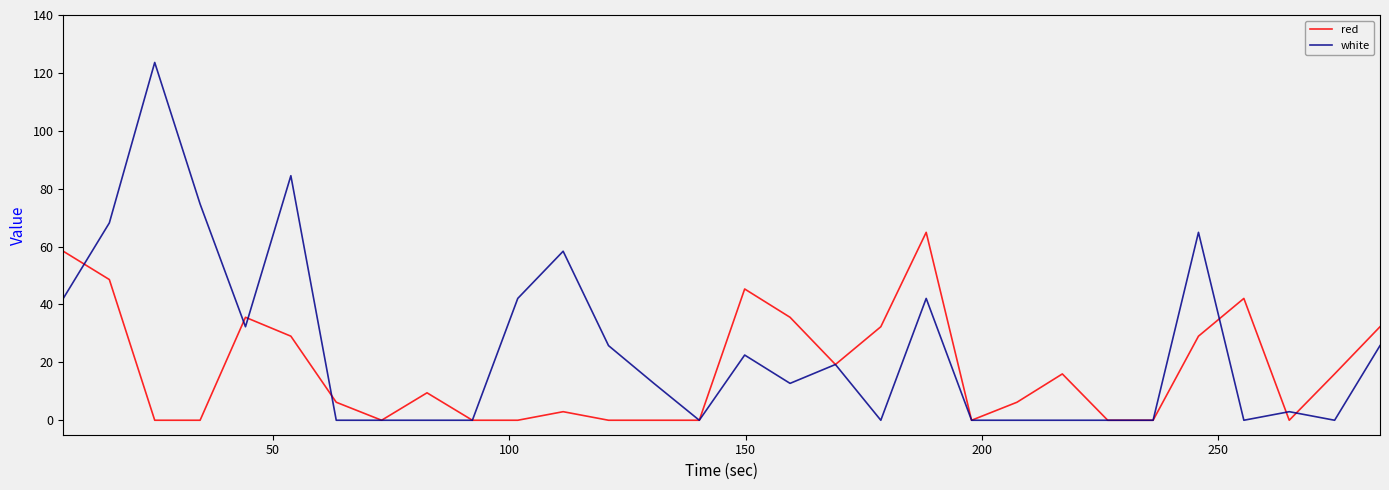

List the series in order of their overall mean, highest first.

white, red